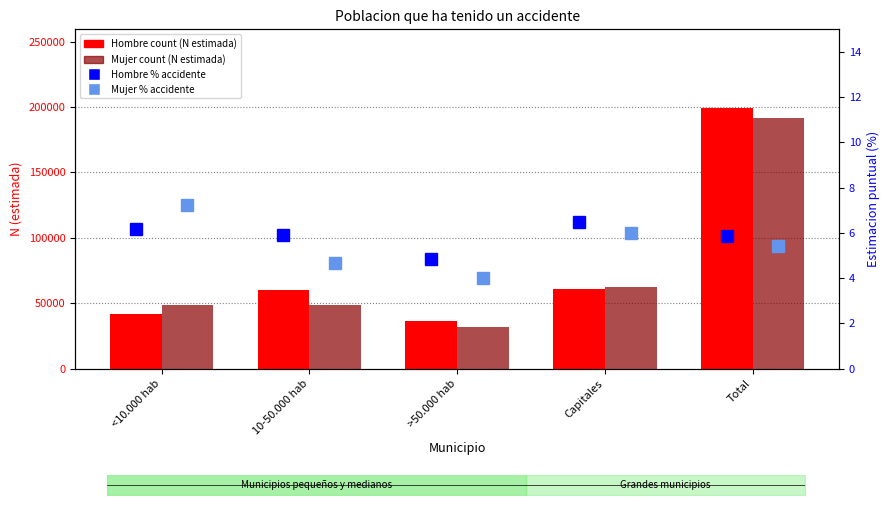

What is the label of the 3rd bar from the left?

>50.000 hab